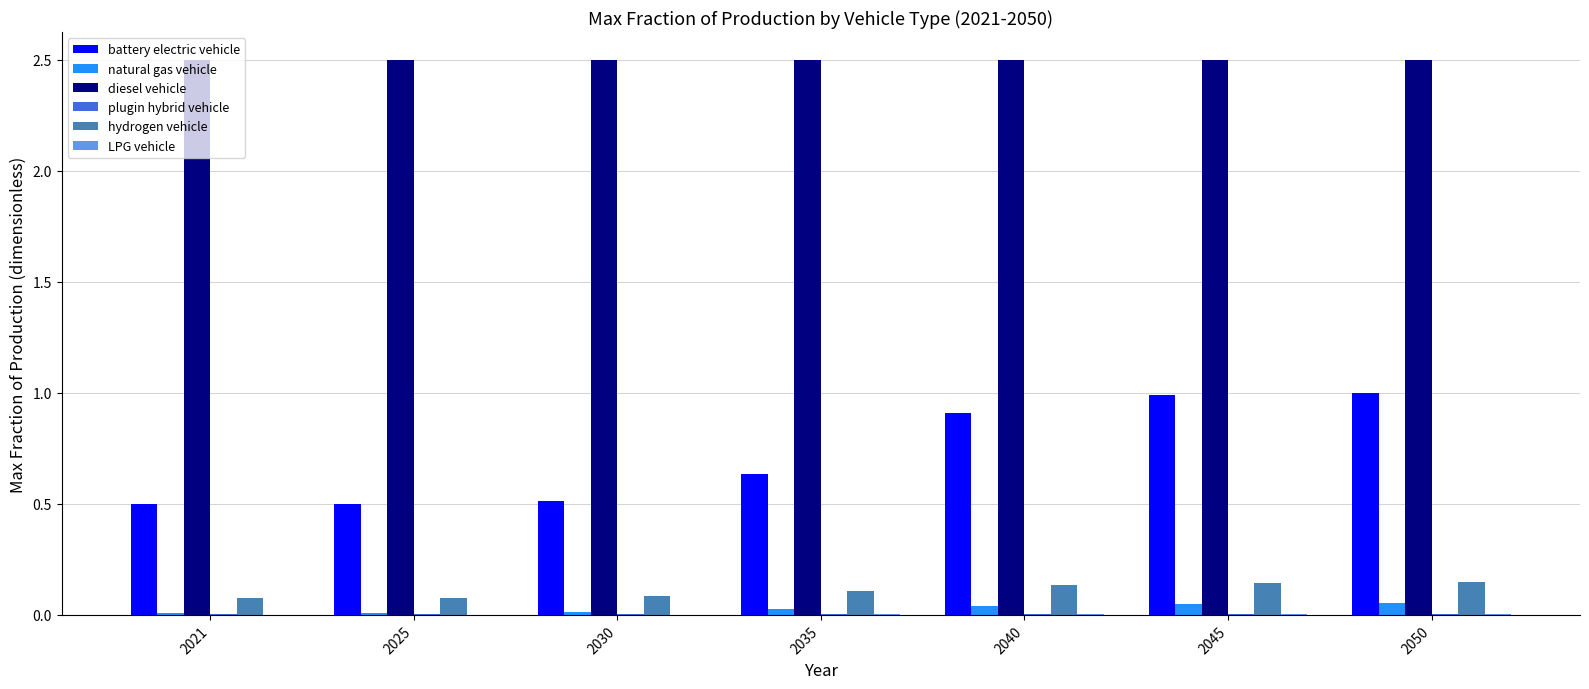

Is the value of battery electric vehicle at 2050 greater than the value of hydrogen vehicle at 2030?

Yes